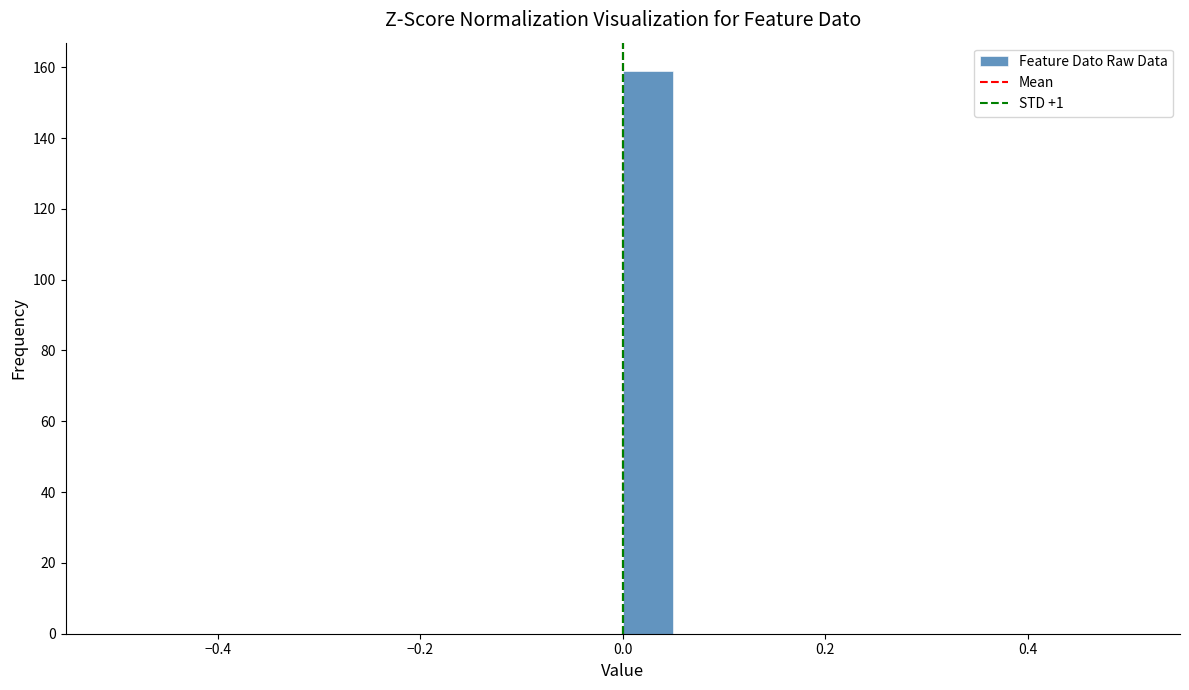

Around what value on the x-axis is the tallest bar? Give the approximate position of its centre, as read against the axis.

0.02